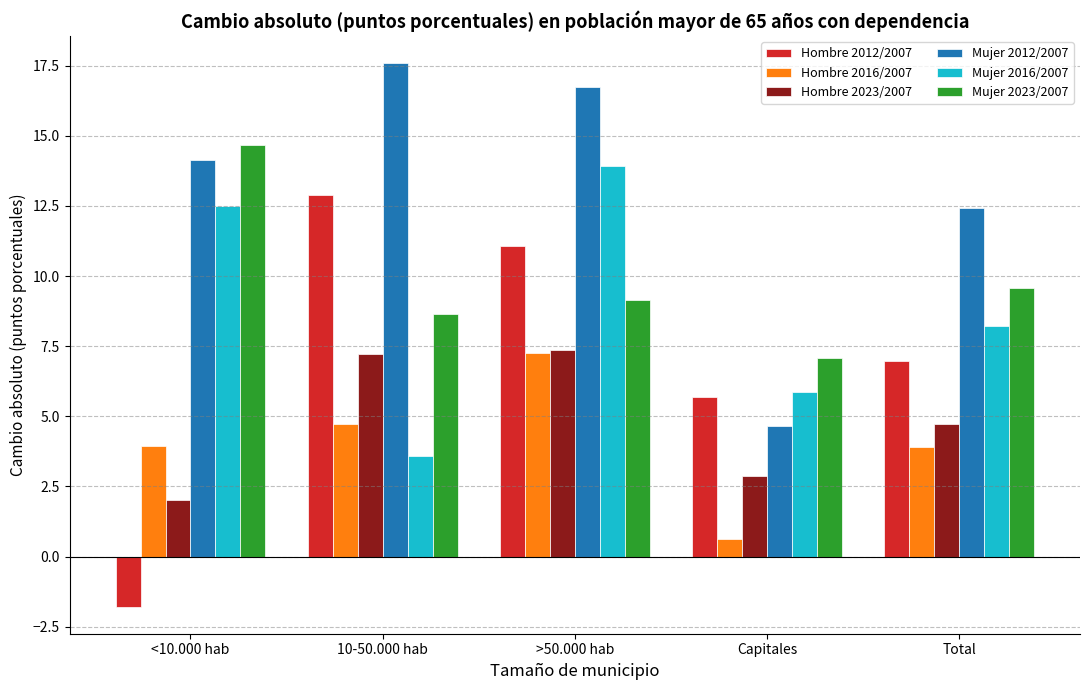

List the labels in order of Mujer 2016/2007 value, smallest first.

10-50.000 hab, Capitales, Total, <10.000 hab, >50.000 hab